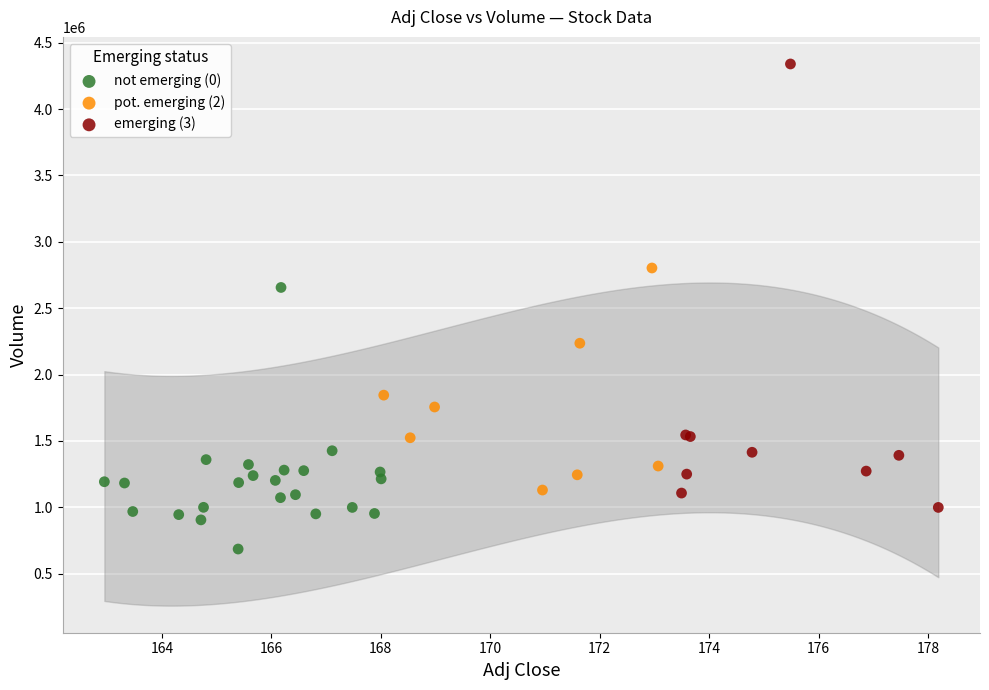

What are all the series names shown in the legend?

not emerging (0), pot. emerging (2), emerging (3)